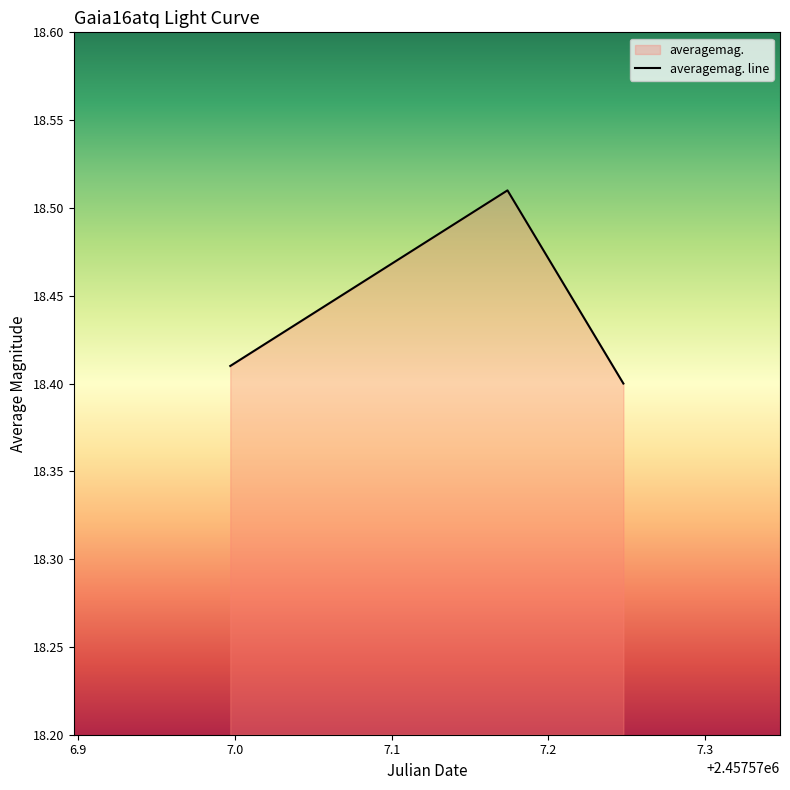

Count the values in the range 18 to 19.

3